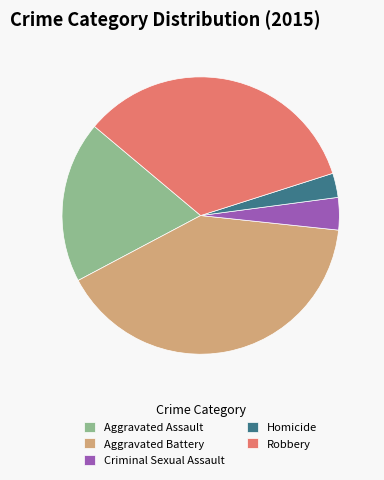

Count the number of slices in the pie.

5